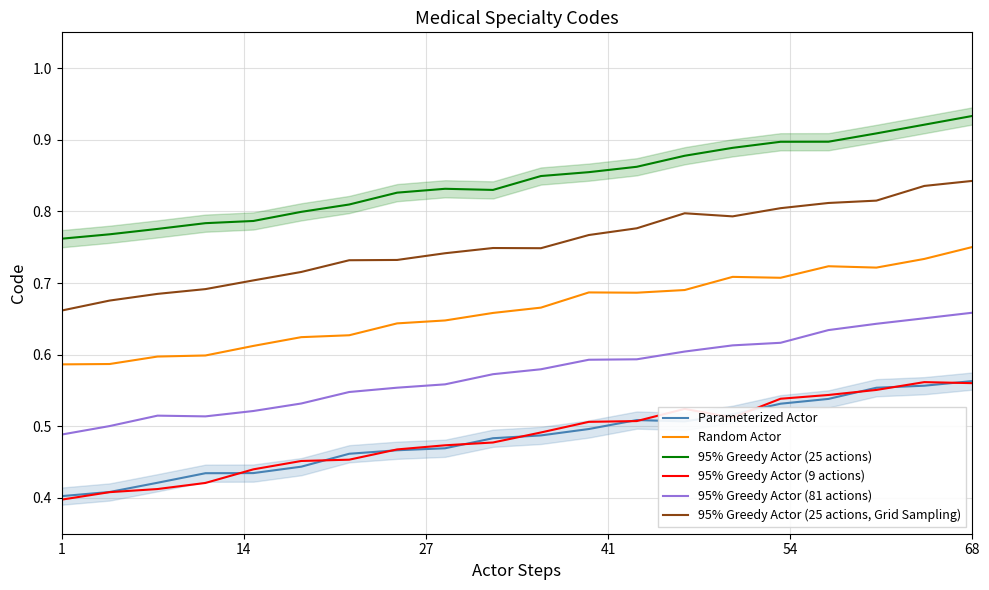

True or false: 95% Greedy Actor (25 actions) and 95% Greedy Actor (9 actions) cross at least once.

False